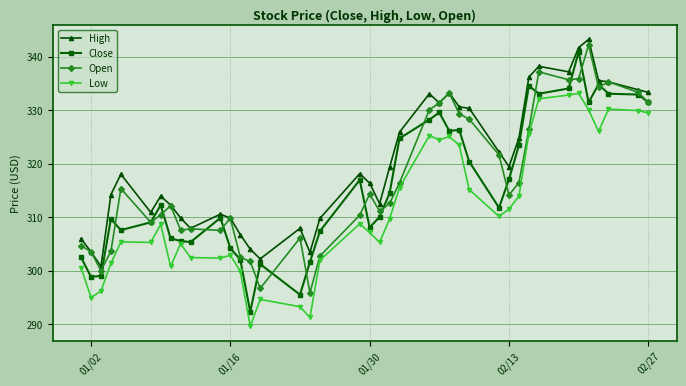

What is the highest value of the Low series?

333.1